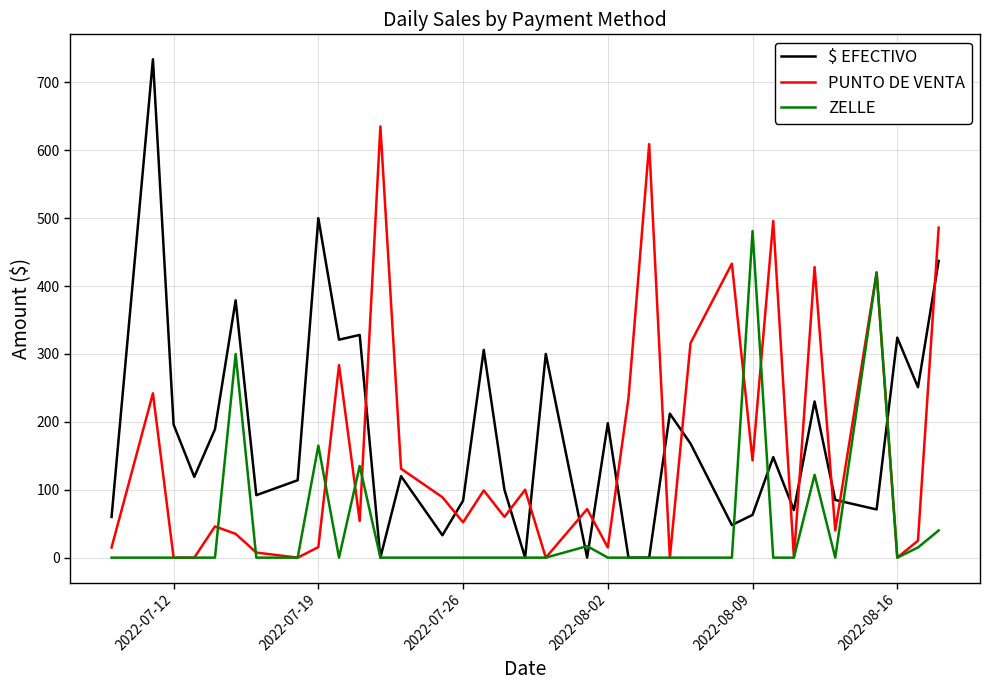

Which series has the widest spread of values?

$ EFECTIVO